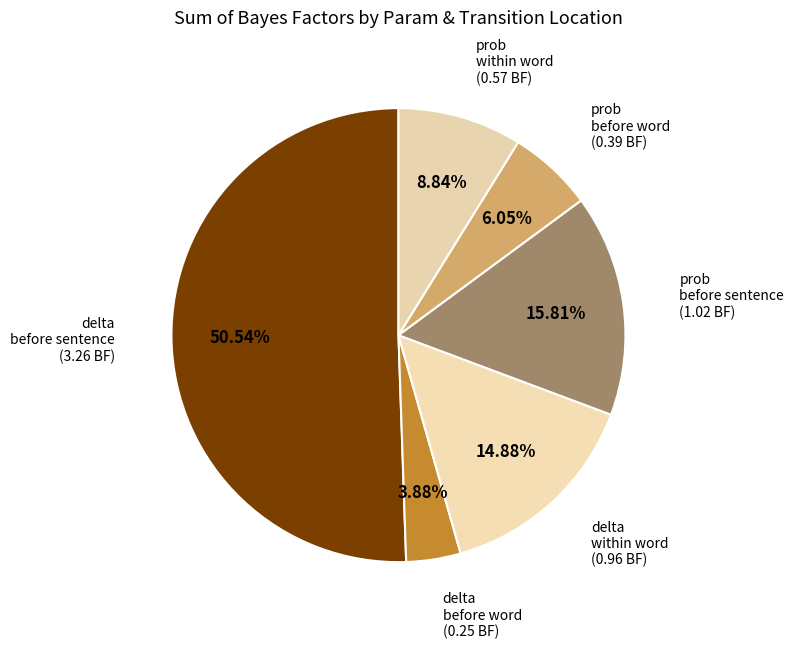

How many slices are in this pie chart?

6